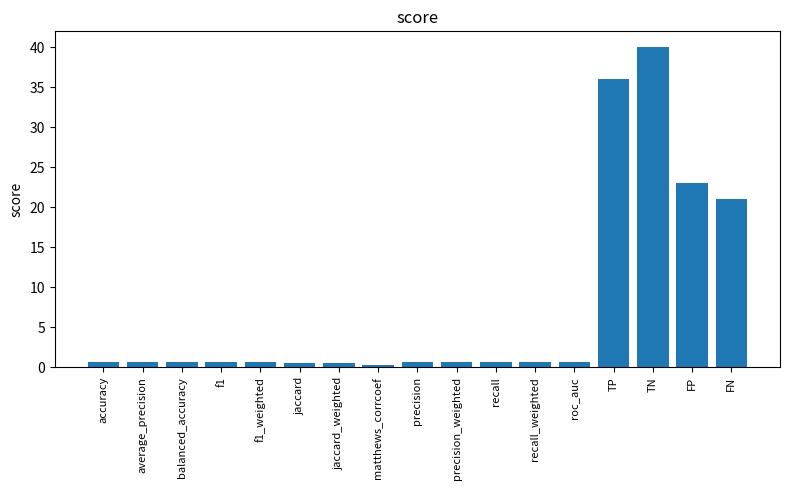

Which category has the highest value across all series?

TN